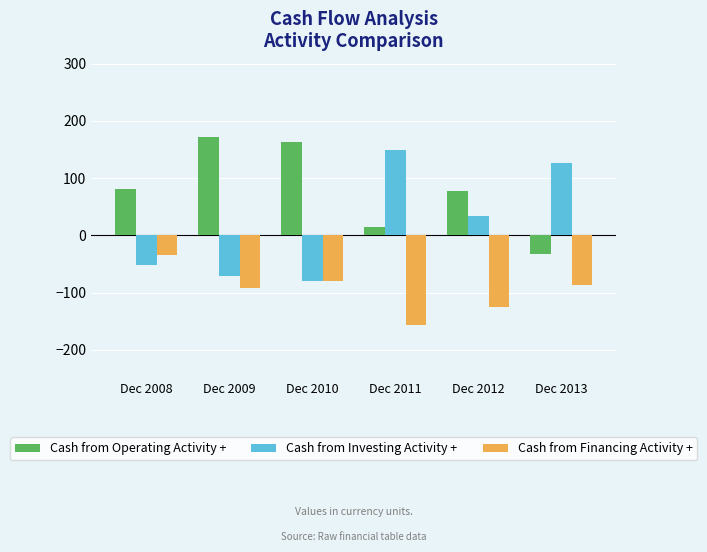

How many series are shown in this chart?

3